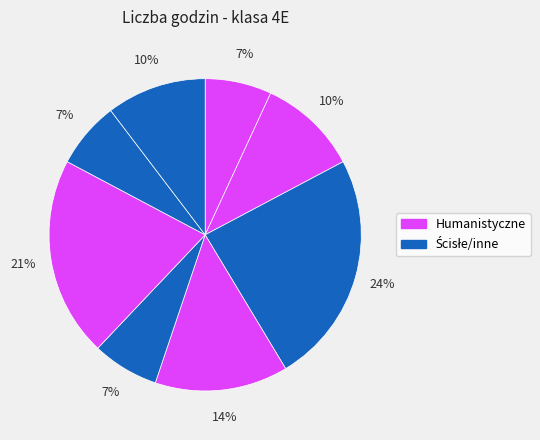

How many segments does this pie chart have?

8